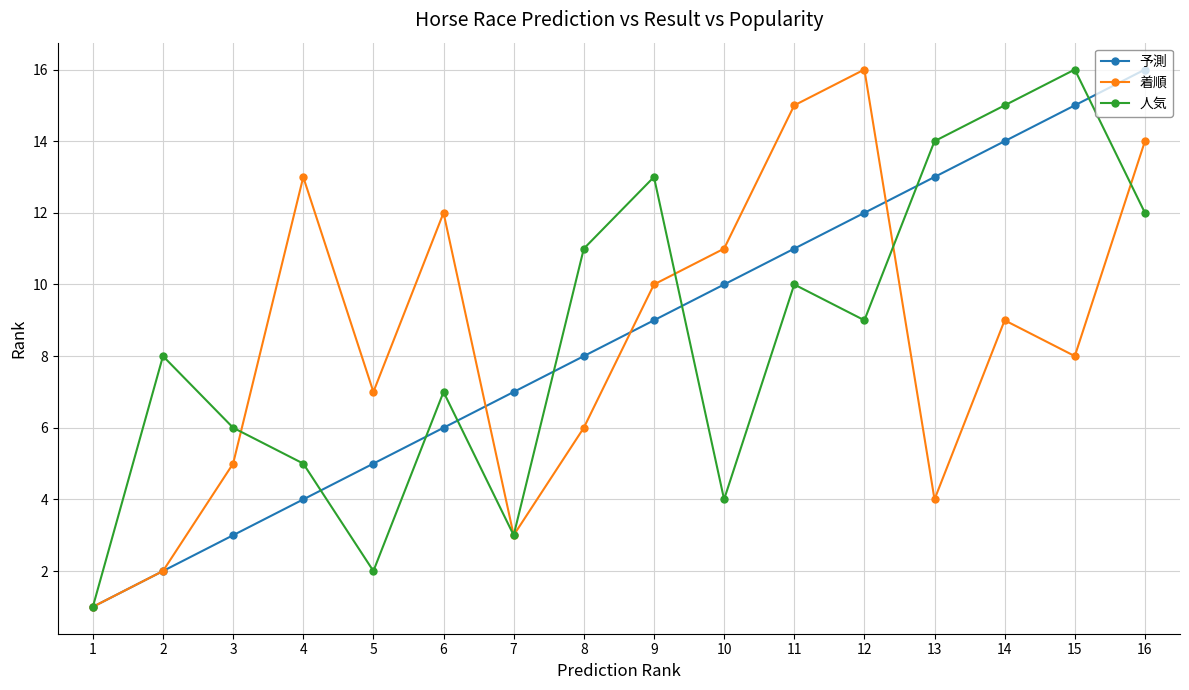

Does the chart display data point markers on the line(s)?

Yes